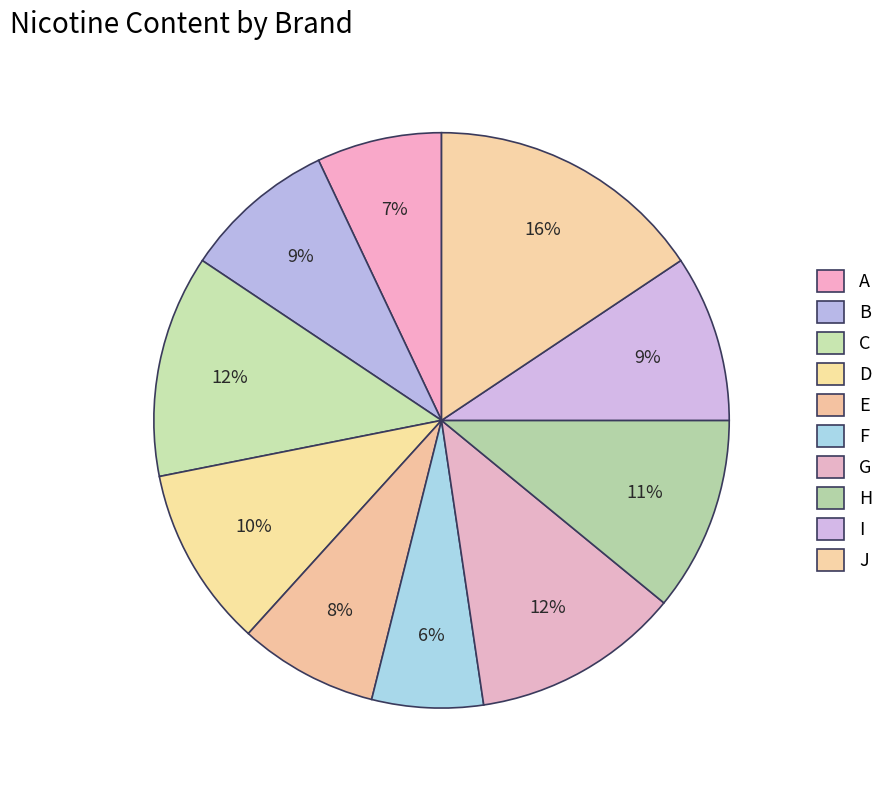

Is it true that G is 1% of the pie?

False